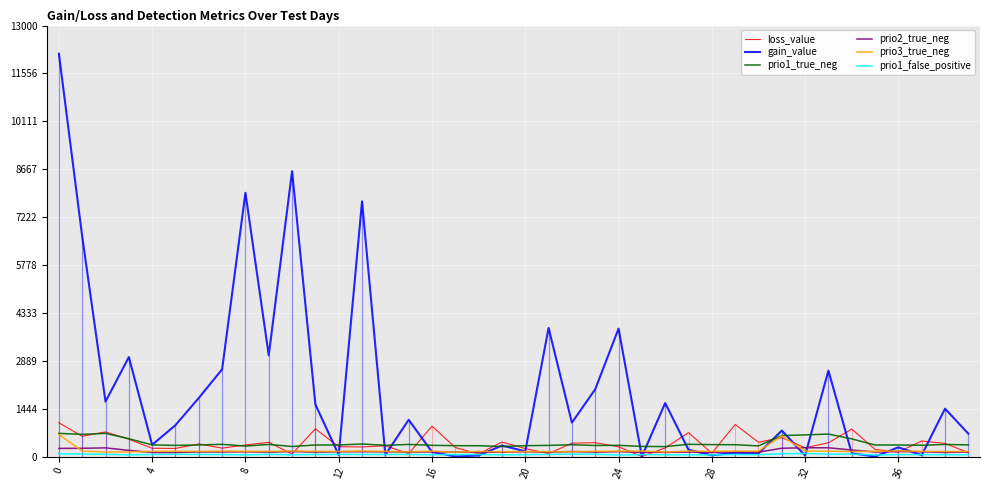

What is the sum of the prio3_true_neg values at 28 and 27?

328.0